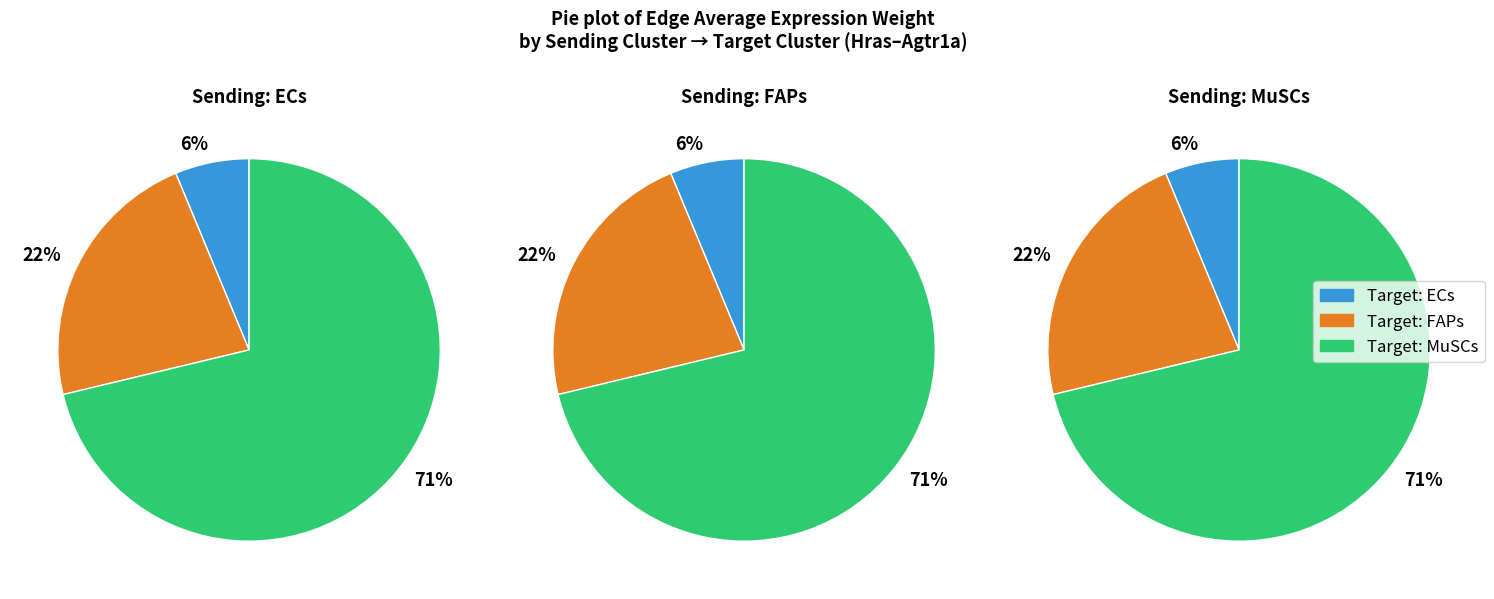

Does FAPs account for over 50% of the chart?

No